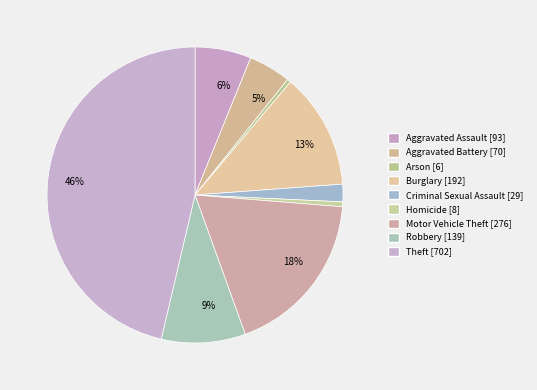

How many slices are in this pie chart?

9